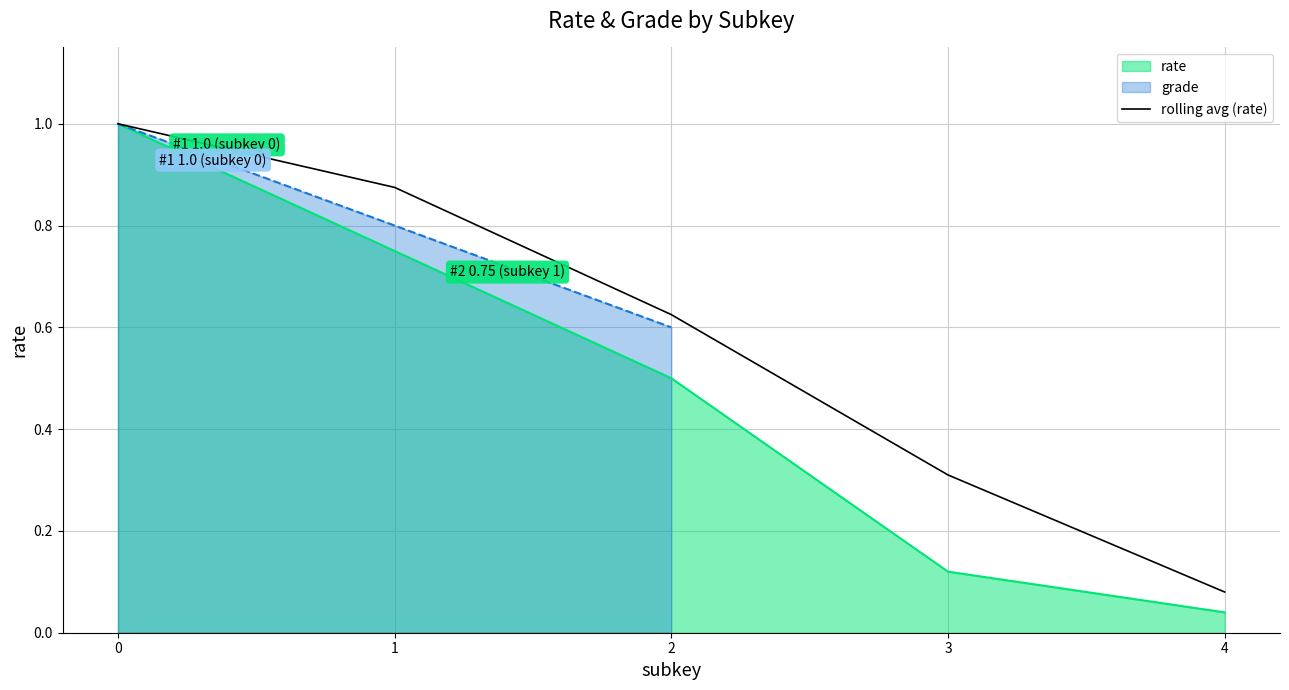

At which label is the value closest to 0?

4